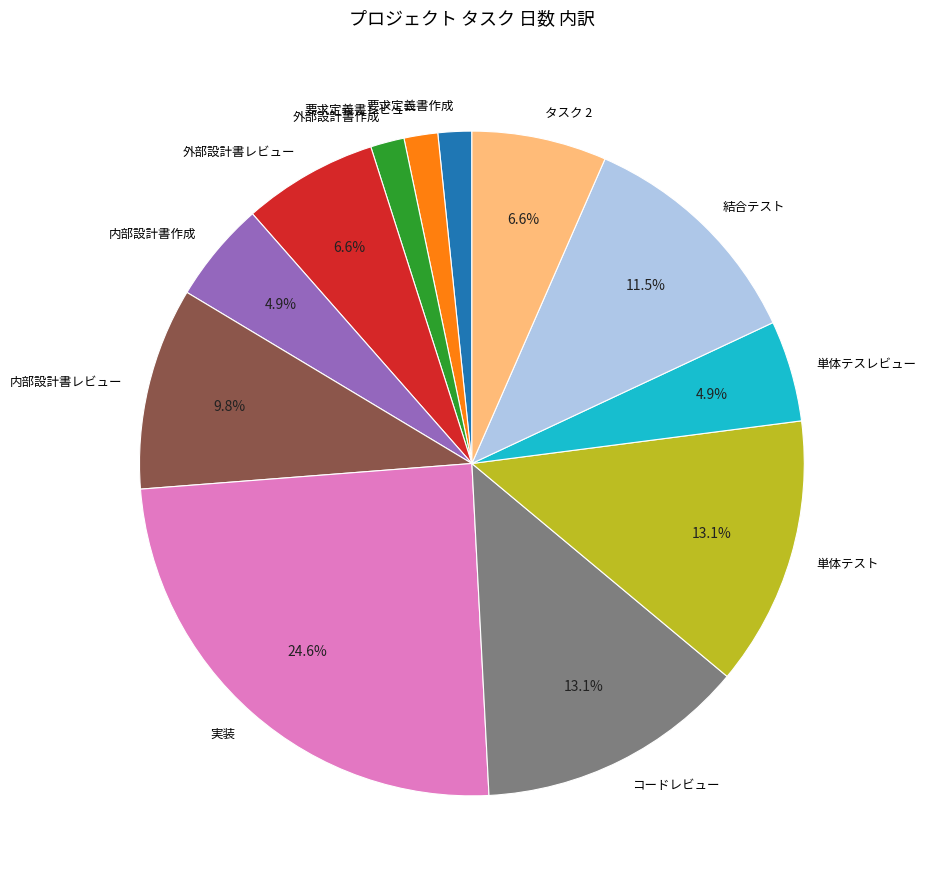

Approximately how many times larger is the value at 要求定義書レビュー compared to 外部設計書作成?

1.0